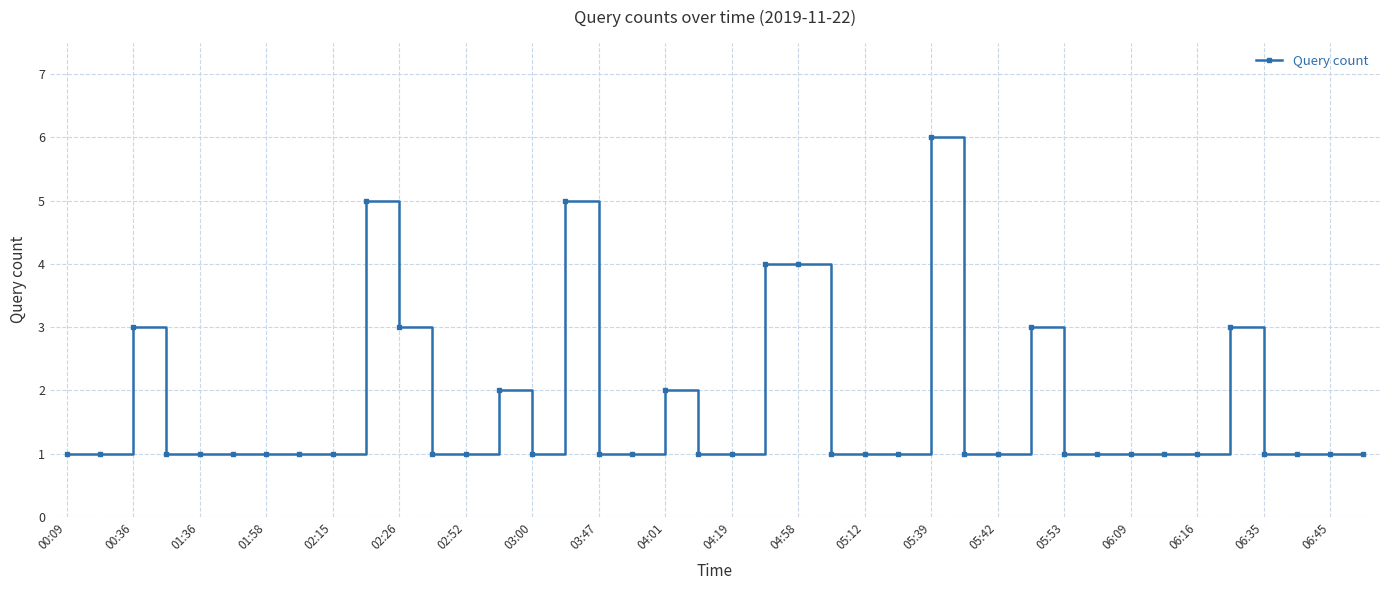

What is the value of the 18th point from the left?

1